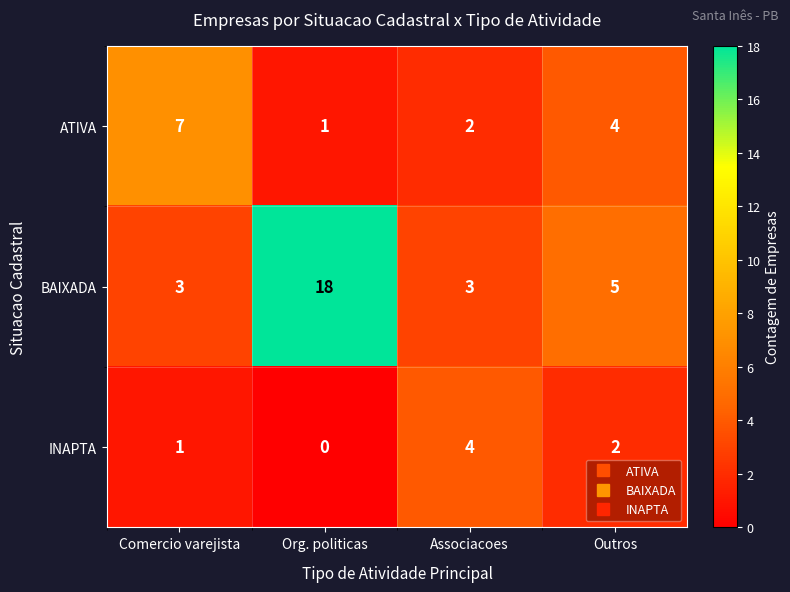

List the series in order of their peak value, lowest first.

INAPTA, ATIVA, BAIXADA